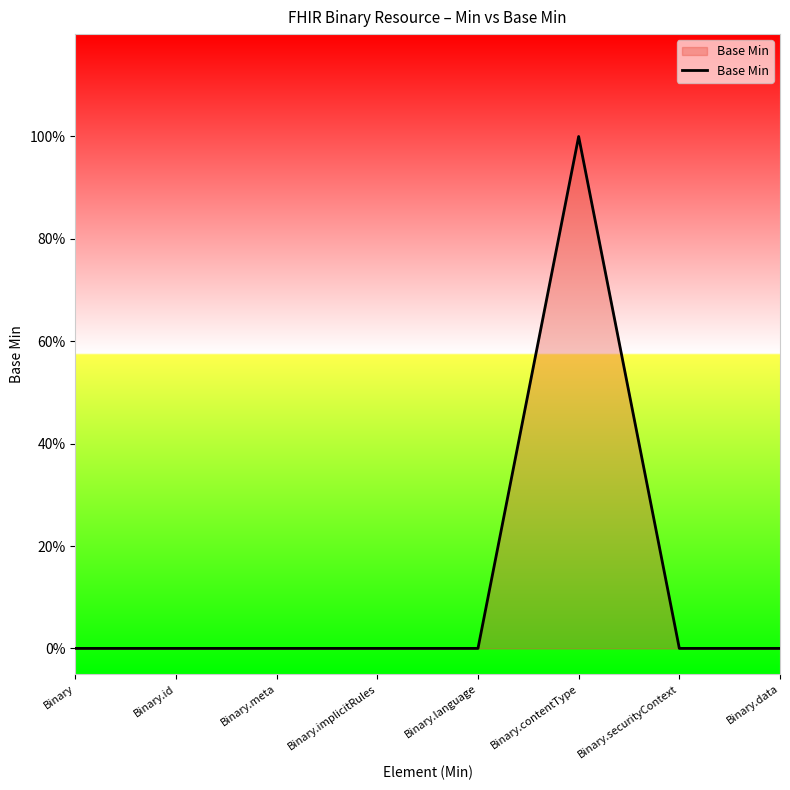

What position from the left is Binary.meta?

3